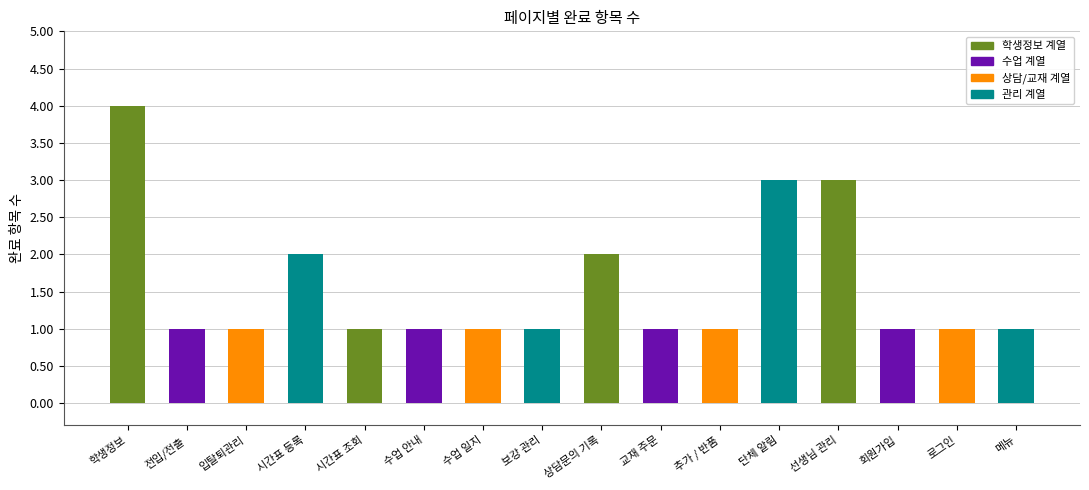

What is the label of the 7th bar from the left?

수업 일지